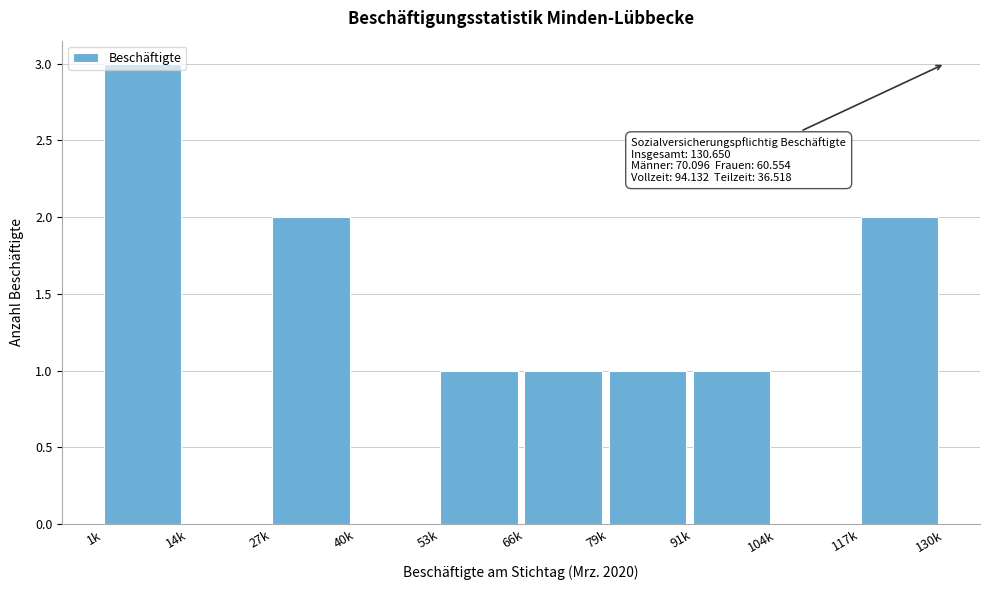

True or false: the data shows 3 at 117k.

False